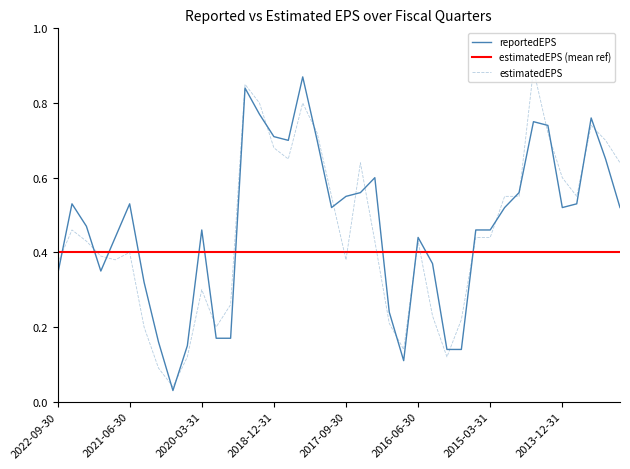

What is the highest value of the reportedEPS series?

0.9